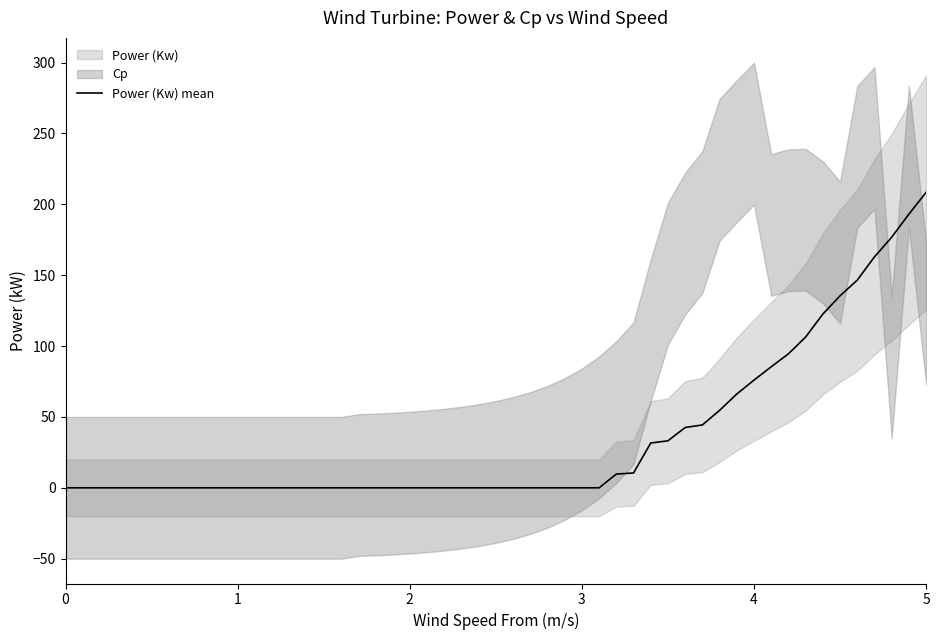

Reading left to right, transcribe all the data shown in this chart.

0.0	0.0	0.0	0.0	0.0	0.0	0.0	0.0	0.0	0.0	0.0	0.0	0.0	0.0	0.0	0.0	0.0	0.0	0.0	0.0	0.0	9.7	10.5	31.6	33.2	42.5	44.3	54.6	66.2	76.0	85.4	94.5	106.4	122.6	135.4	146.5	162.9	176.8	193.1	208.4